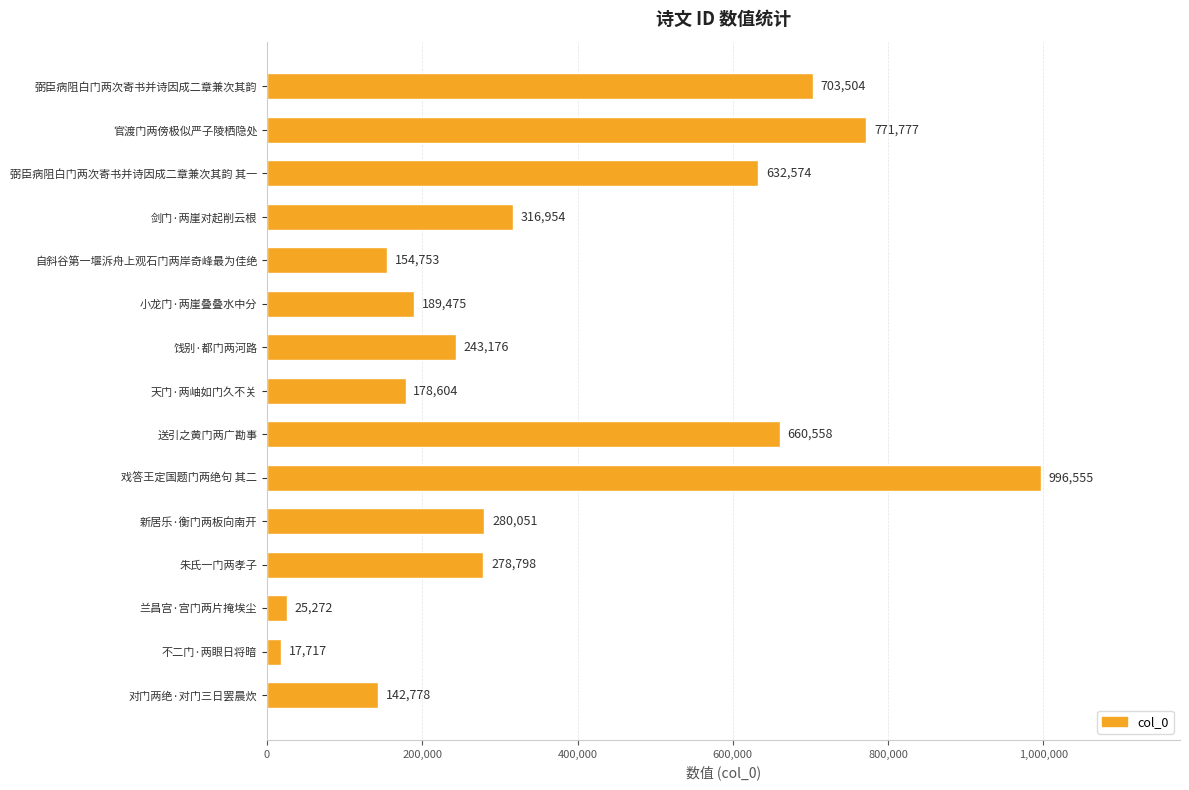

Rank the categories by value from lowest to highest.

不二门·两眼日将暗, 兰昌宫·宫门两片掩埃尘, 对门两绝·对门三日罢晨炊, 自斜谷第一堰泝舟上观石门两岸奇峰最为佳绝, 天门·两岫如门久不关, 小龙门·两崖叠叠水中分, 饯别·都门两河路, 朱氏一门两孝子, 新居乐·衡门两板向南开, 剑门·两崖对起削云根, 弼臣病阻白门两次寄书并诗因成二章兼次其韵 其一, 送引之黄门两广勘事, 弼臣病阻白门两次寄书并诗因成二章兼次其韵, 官渡门两傍极似严子陵栖隐处, 戏答王定国题门两绝句 其二